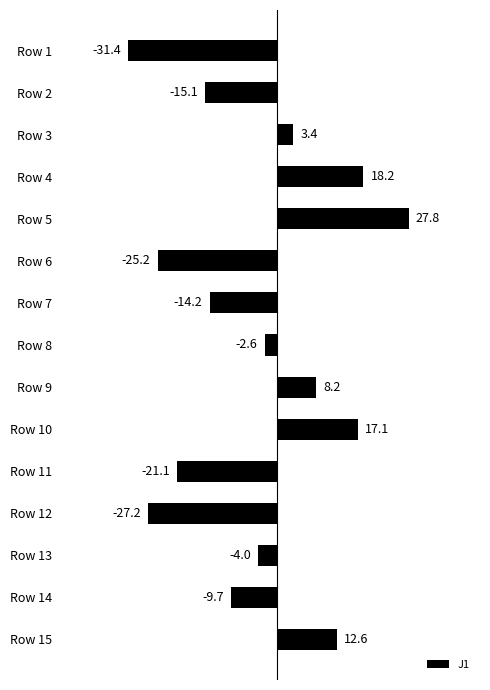

Where is the data nearest to the value -1?

Row 8